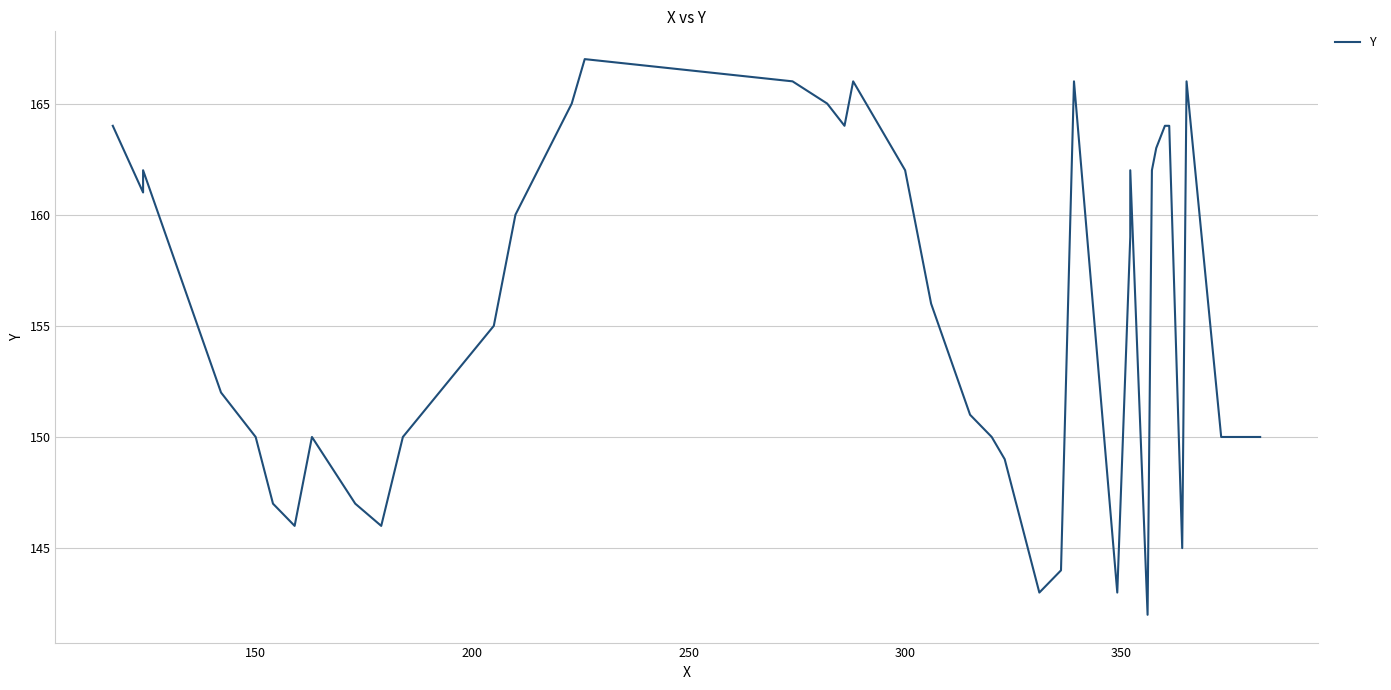

What is the difference between the maximum and second lowest values?

24